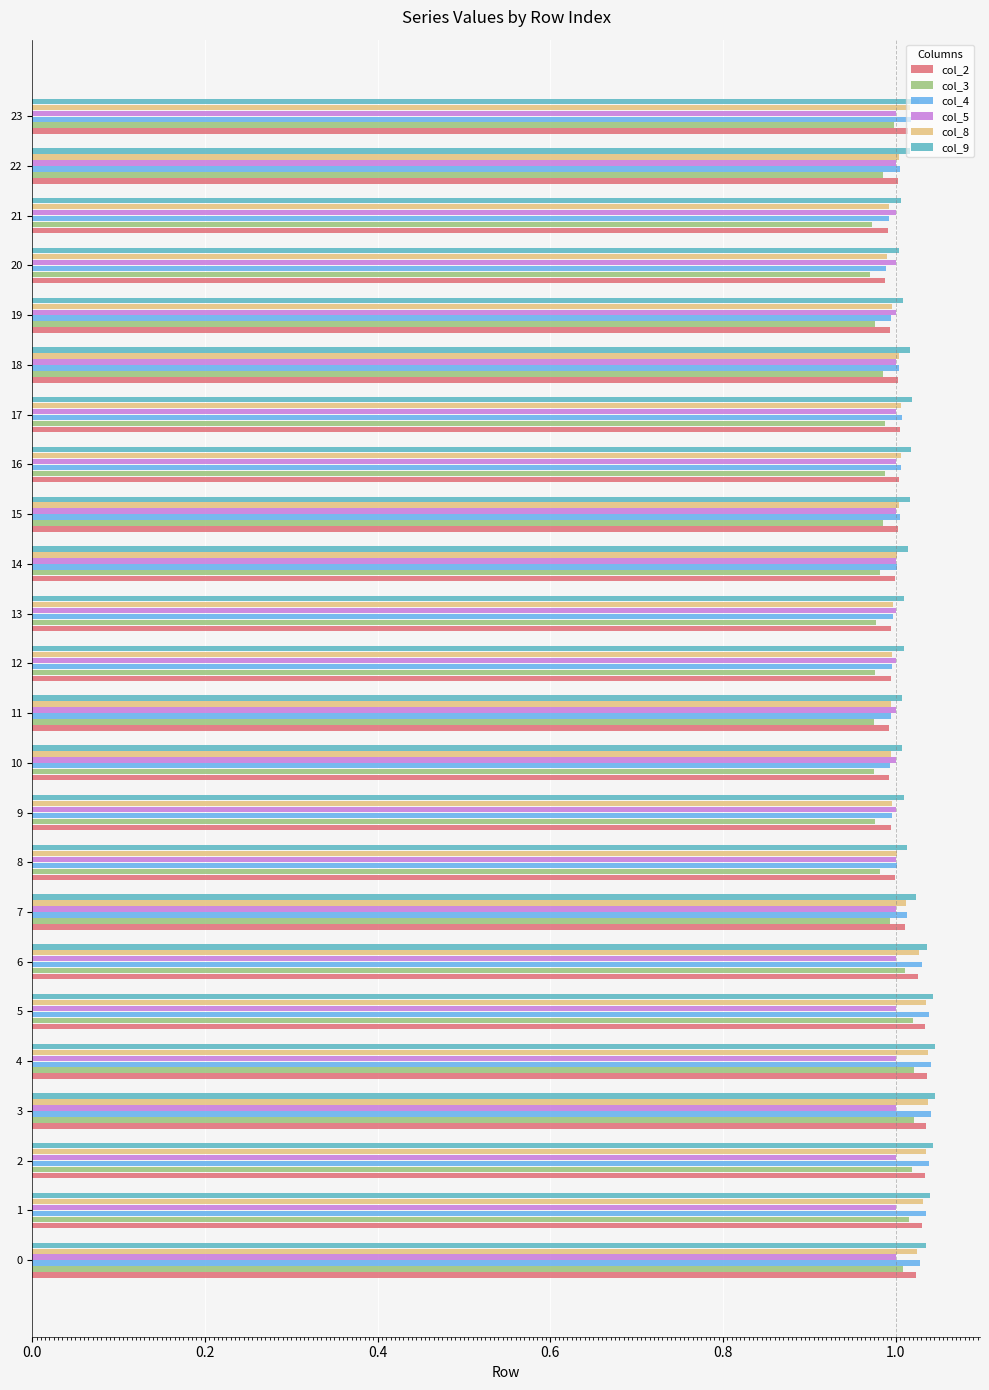

Which series has the largest range (max minus min)?

col_4